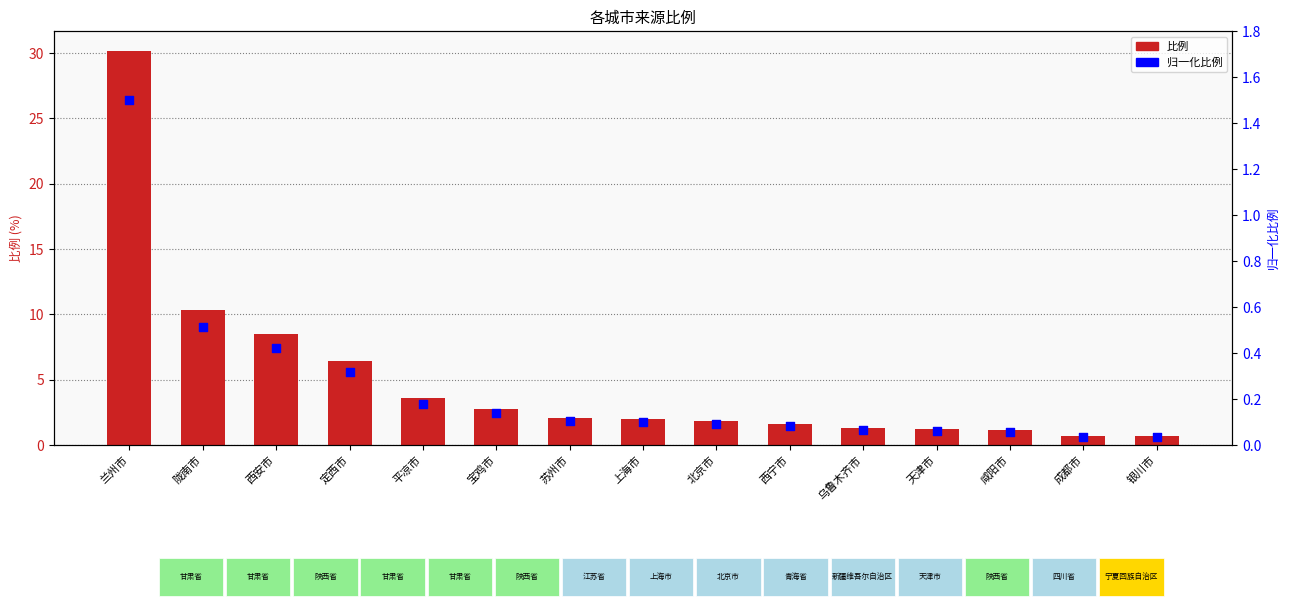

Which series reaches the minimum Y coordinate?

归一化比例